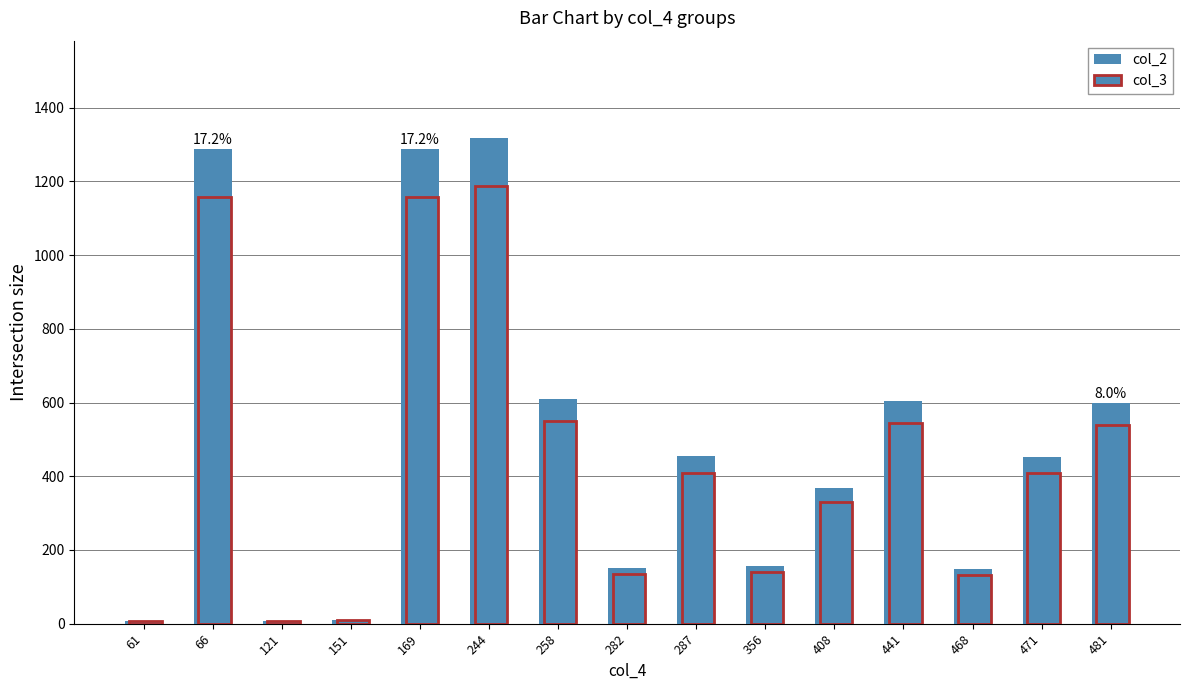

Which series has the largest total across all categories?

col_2